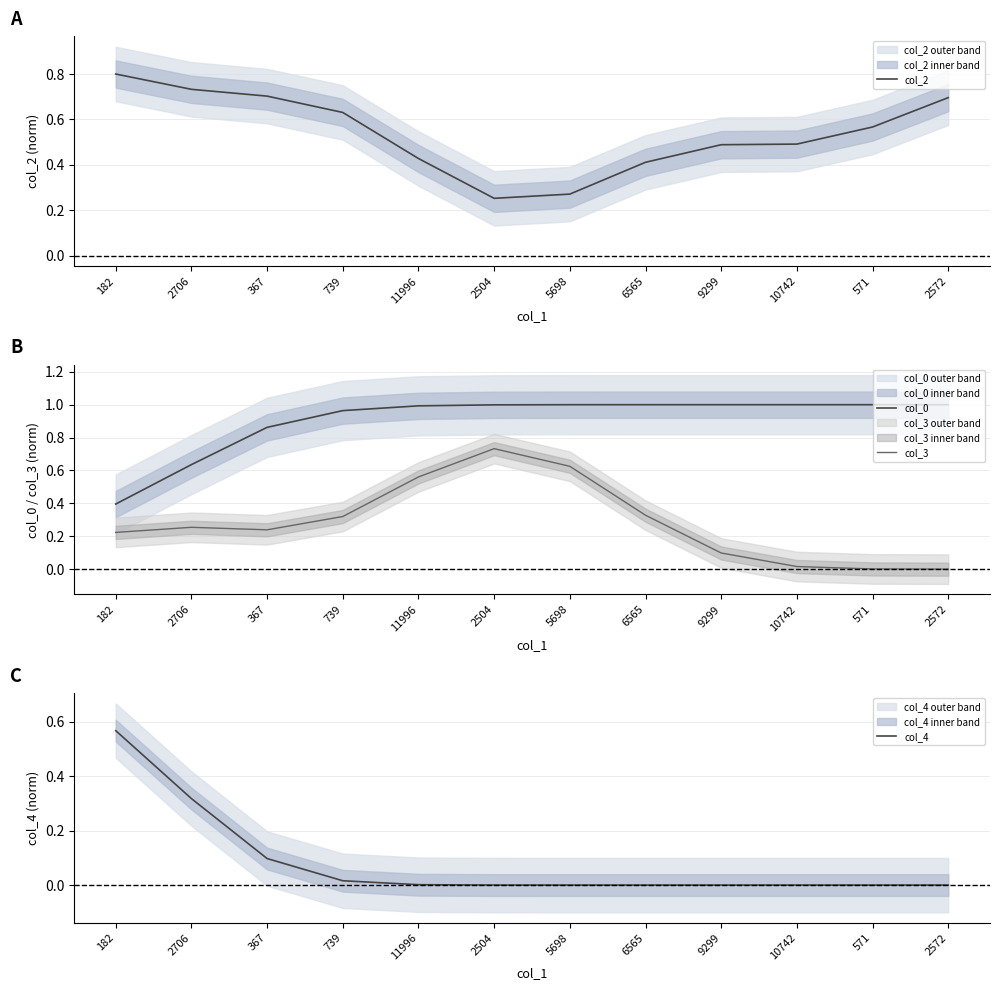

Reading left to right, transcribe all the data shown in this chart.

col_2: 0.8	0.7	0.7	0.6	0.4	0.3	0.3	0.4	0.5	0.5	0.6	0.7
col_0: 0.4	0.6	0.9	1.0	1.0	1.0	1.0	1.0	1.0	1.0	1.0	1.0
col_3: 0.2	0.3	0.2	0.3	0.6	0.7	0.6	0.3	0.1	0.0	0.0	0.0
col_4: 0.6	0.3	0.1	0.0	0.0	0.0	0.0	0.0	0.0	0.0	0.0	0.0